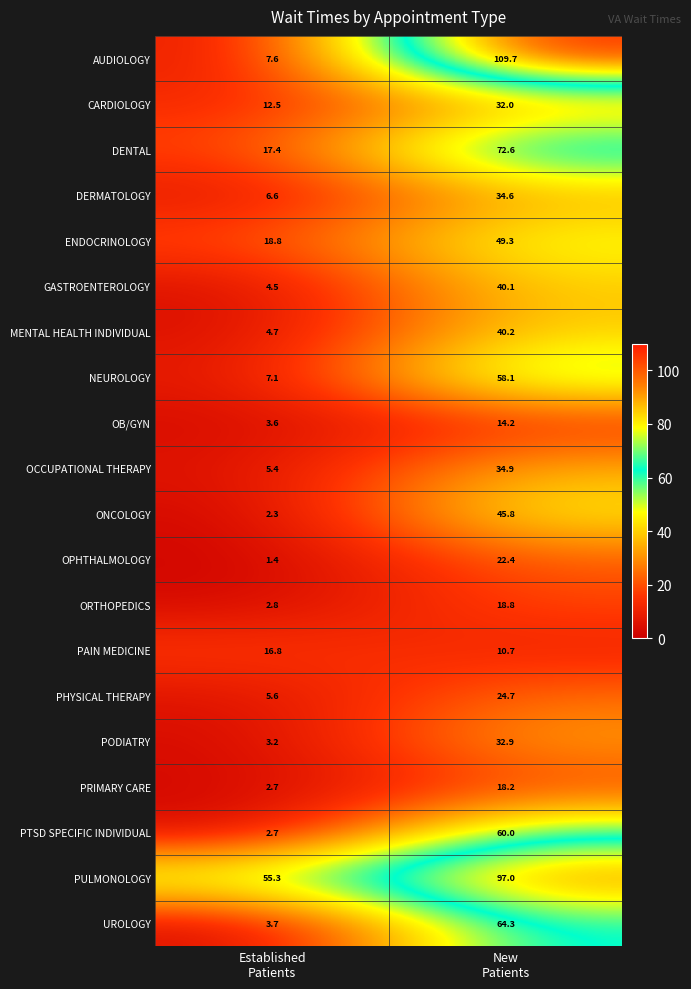

Which series has the largest total across all categories?

PULMONOLOGY